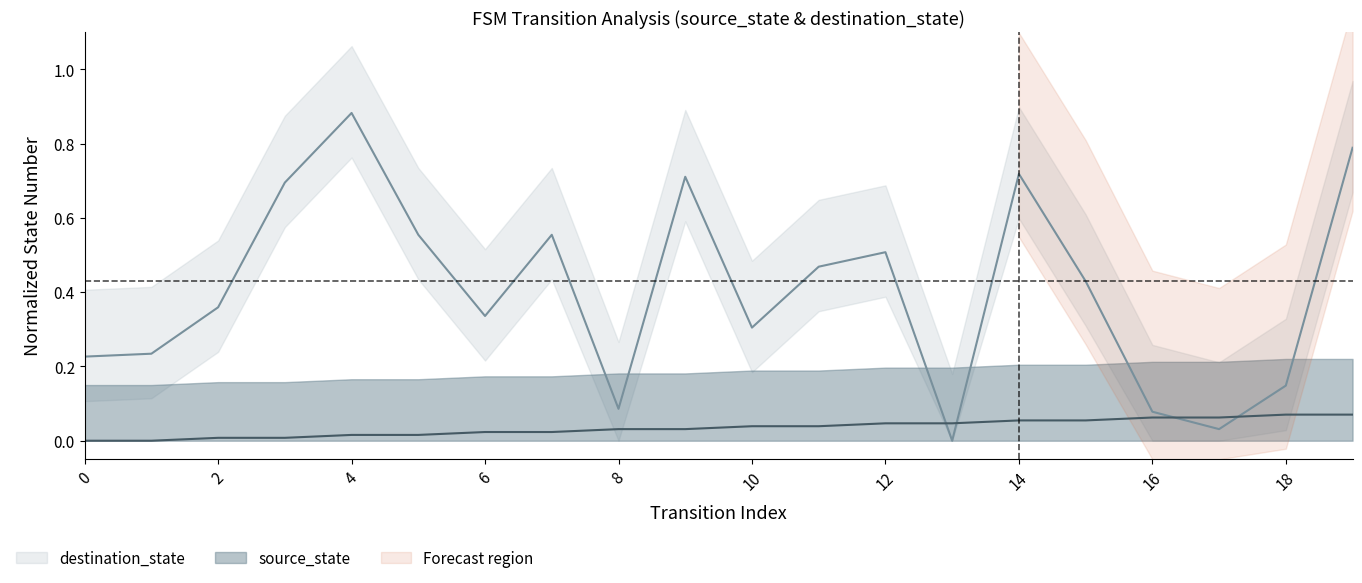

At which category does destination_state reach its first local valley?

6